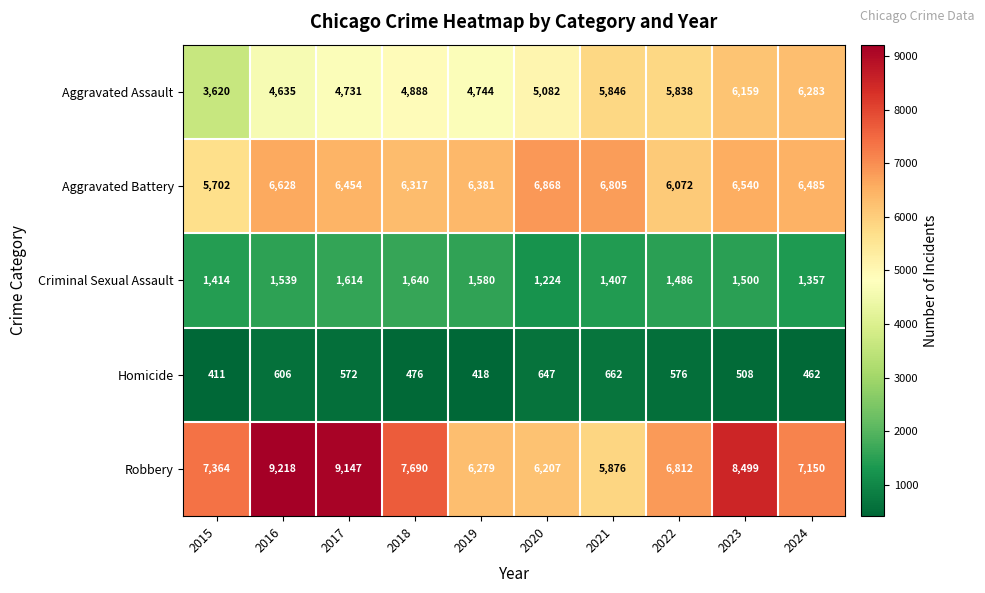

Rank the categories by Aggravated Battery value from lowest to highest.

2015, 2022, 2018, 2019, 2017, 2024, 2023, 2016, 2021, 2020